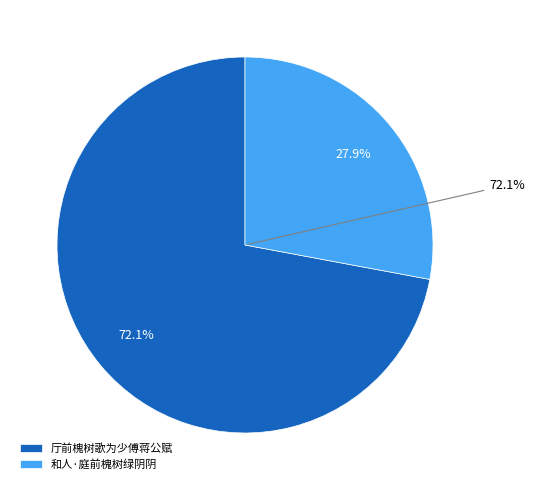

What is the ratio of the value at 厅前槐树歌为少傅蒋公赋 to the value at 和人·庭前槐树绿阴阴?

2.6